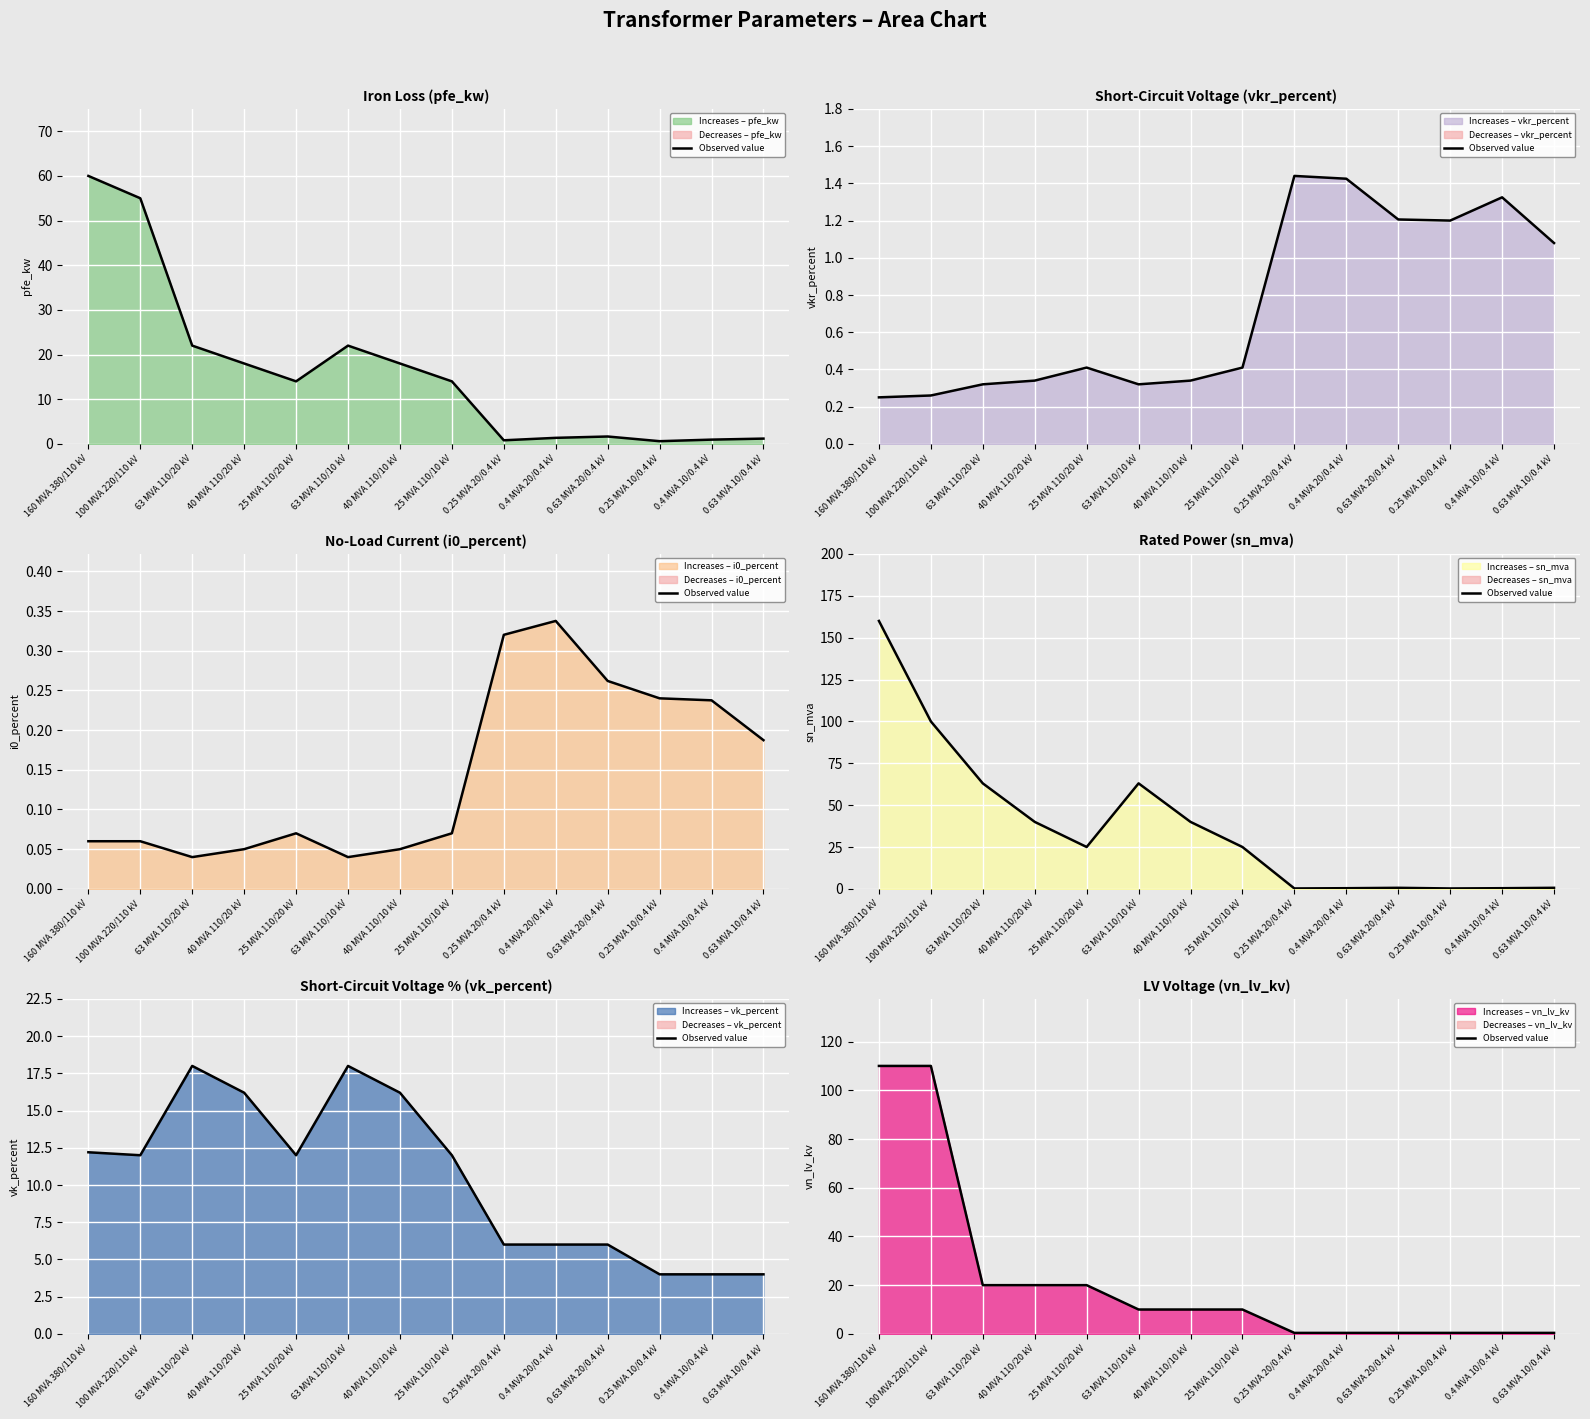

What is the change in value from 63 MVA 110/20 kV to 0.63 MVA 20/0.4 kV?

-19.6